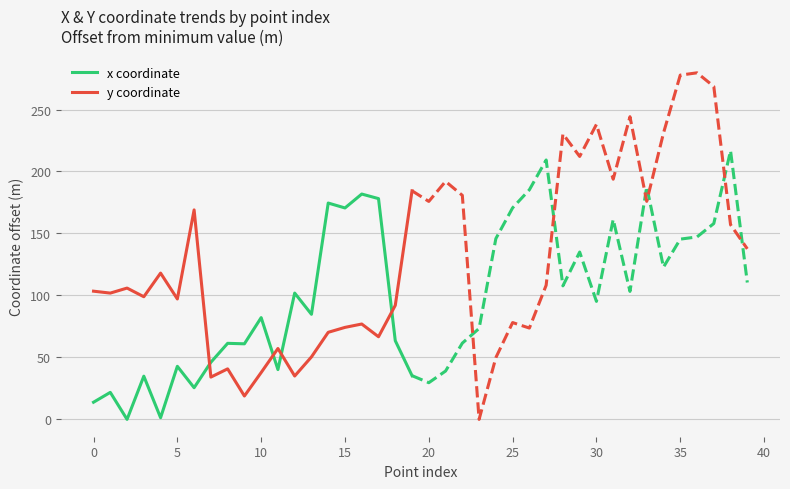

Does the chart have visible grid lines?

Yes